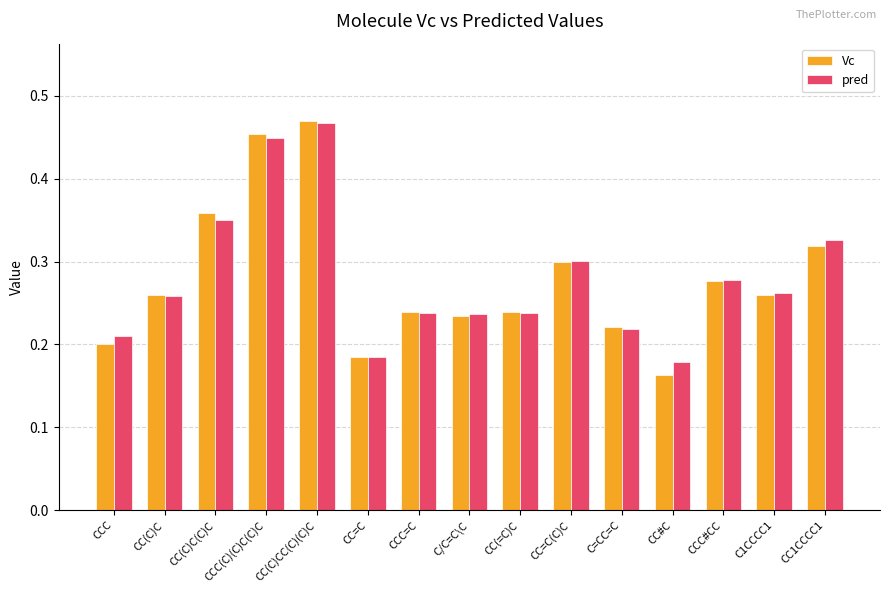

Are the bars horizontal?

No